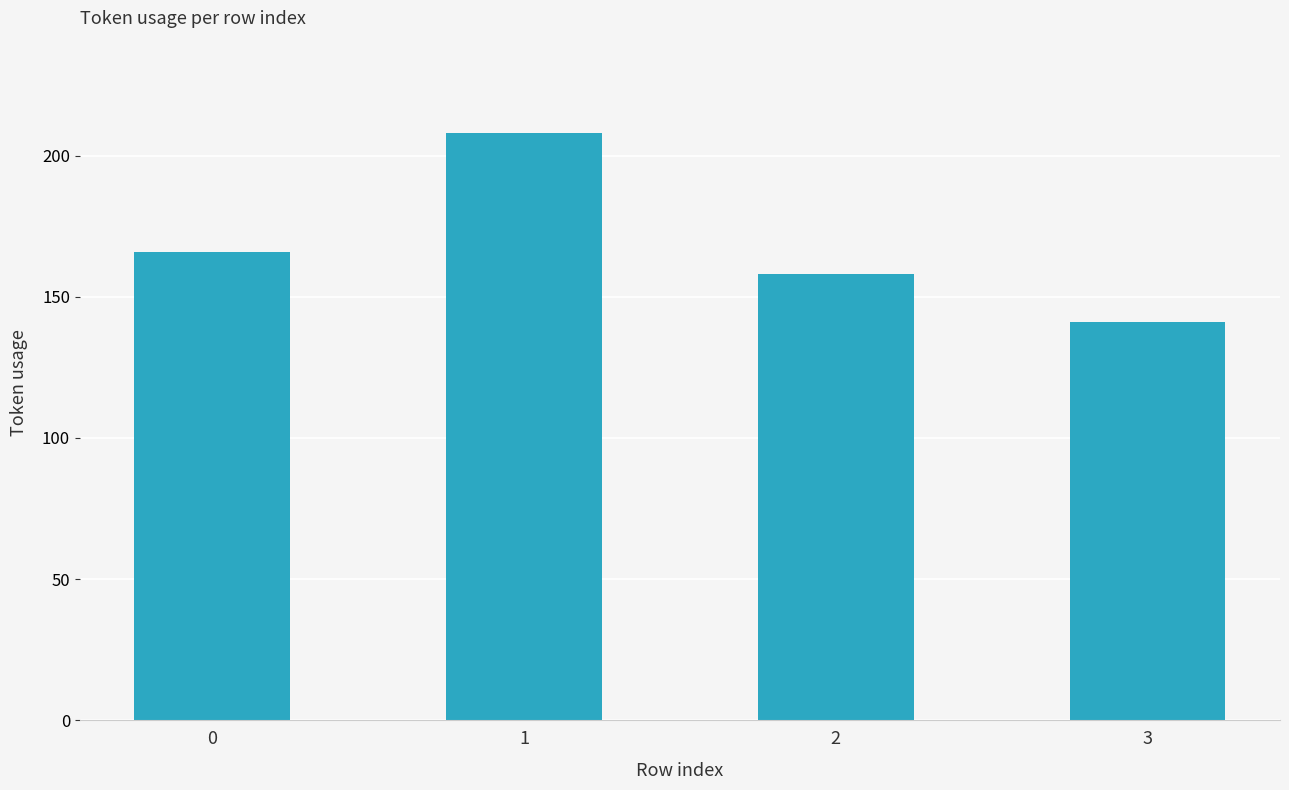

What is the smallest value displayed?

141